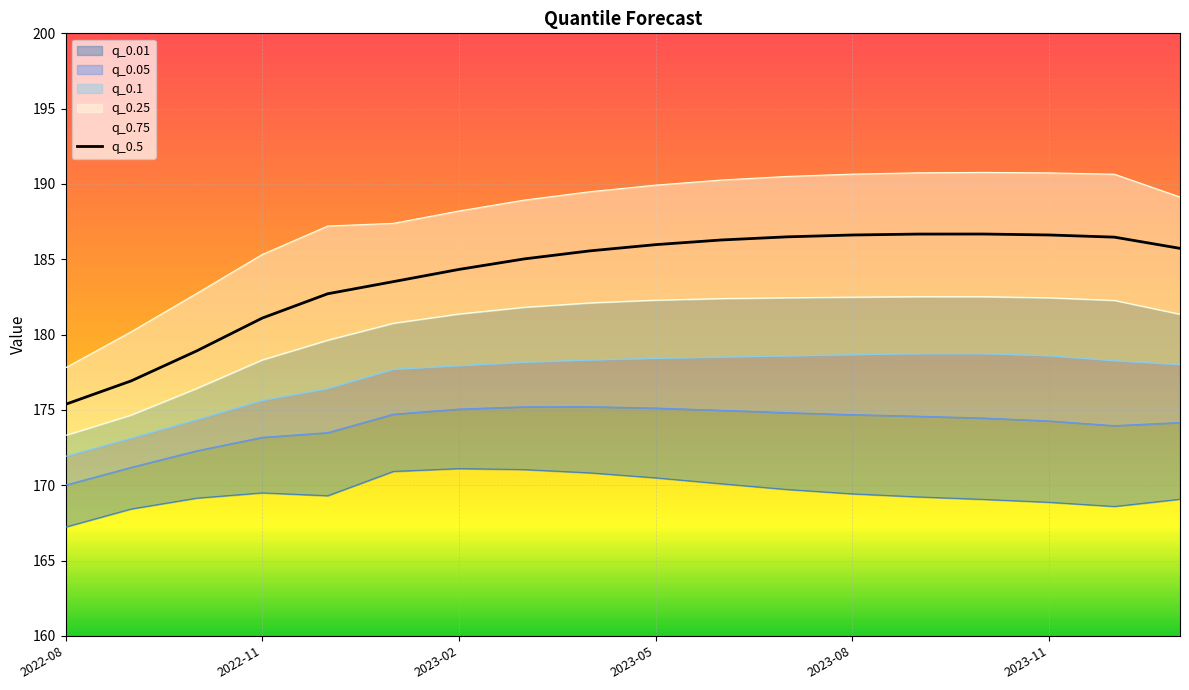

At which label does q_0.5 reach its minimum?

2022-08